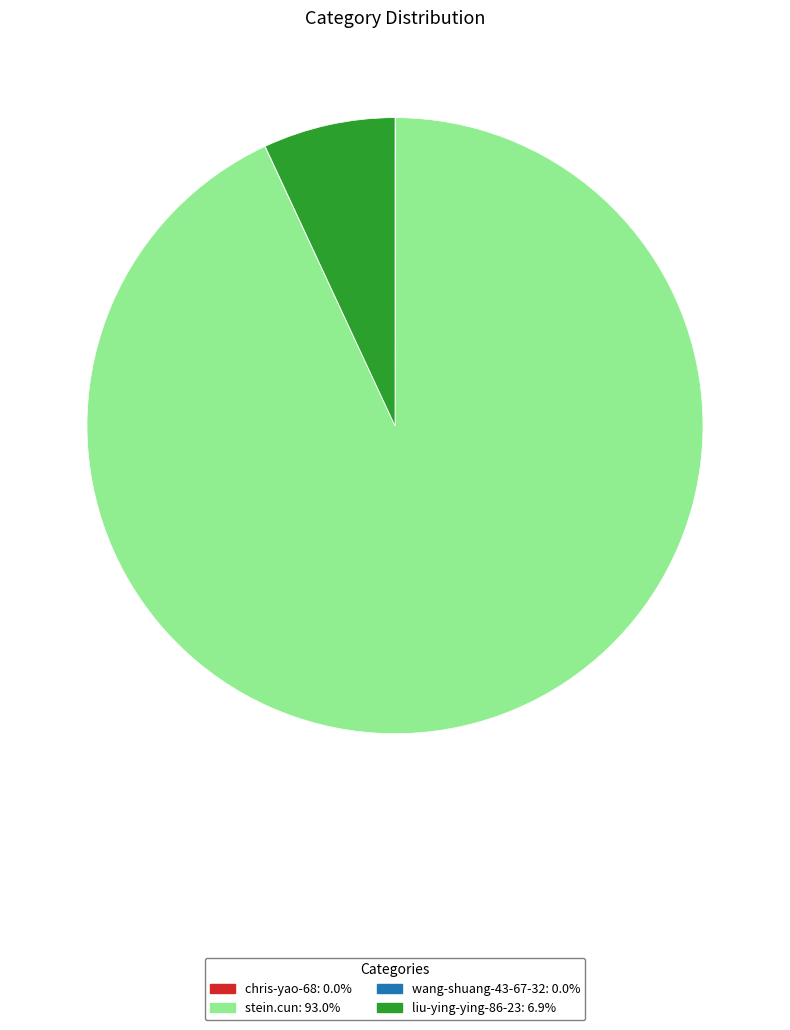

Does any single category account for the majority?

Yes